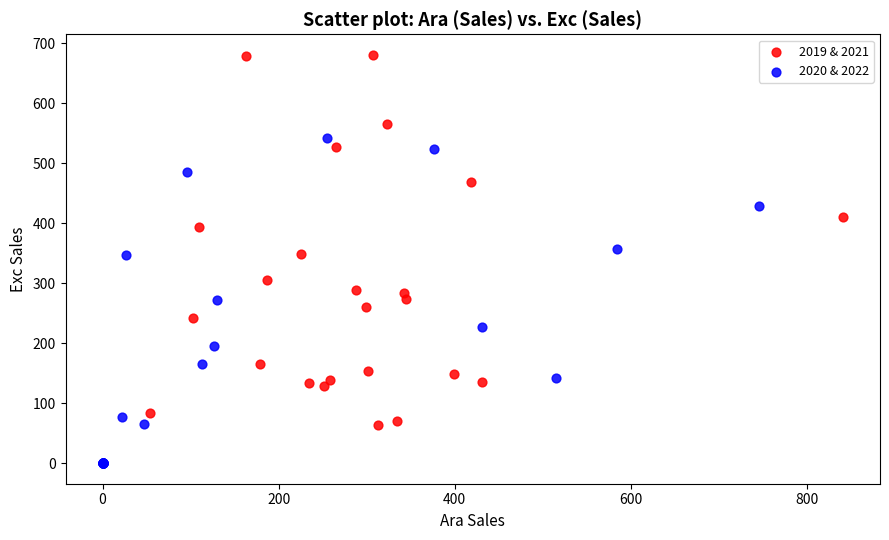

Which series contains the lowest Y value?

2020 & 2022